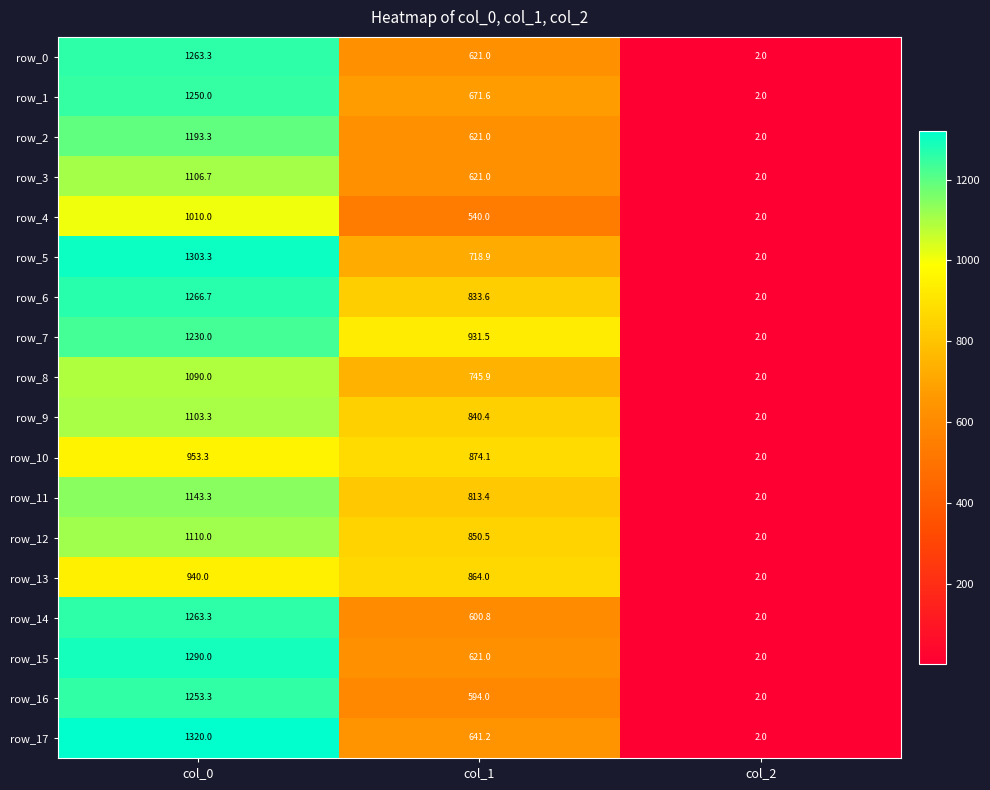

What is the total value across all series at col_1?

13003.9